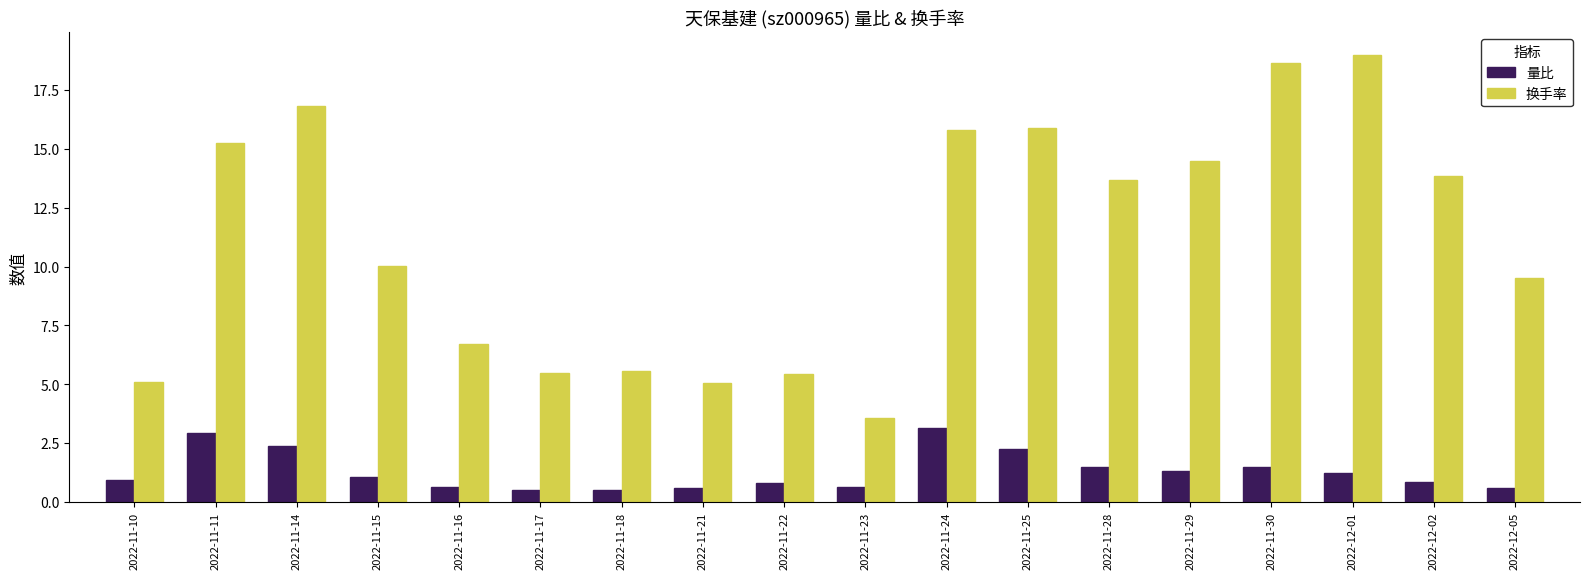

Is the value of 换手率 at 2022-11-24 greater than the value of 量比 at 2022-11-23?

Yes